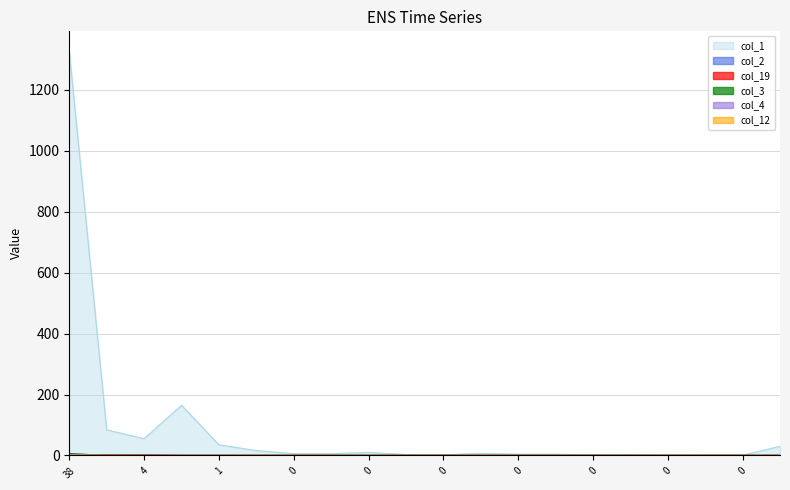

Which series changed the most between 1 and 0?

col_1